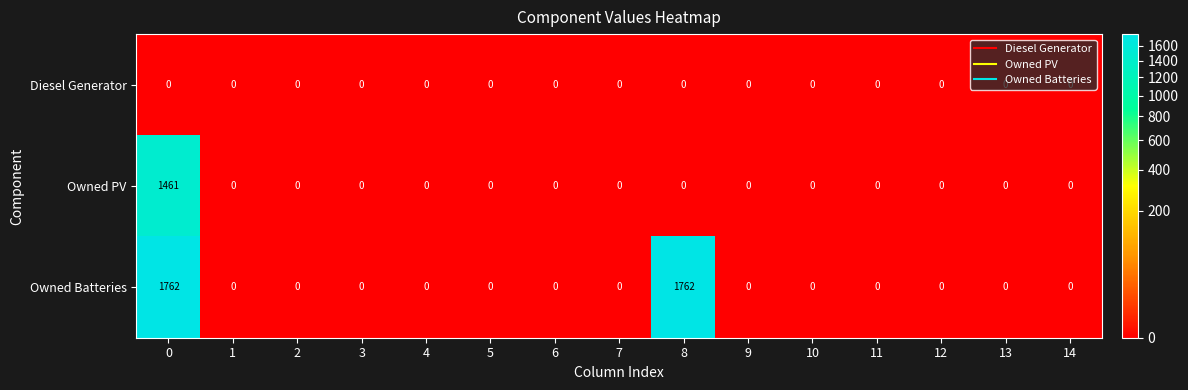

List the series in order of their overall mean, highest first.

Owned Batteries, Owned PV, Diesel Generator